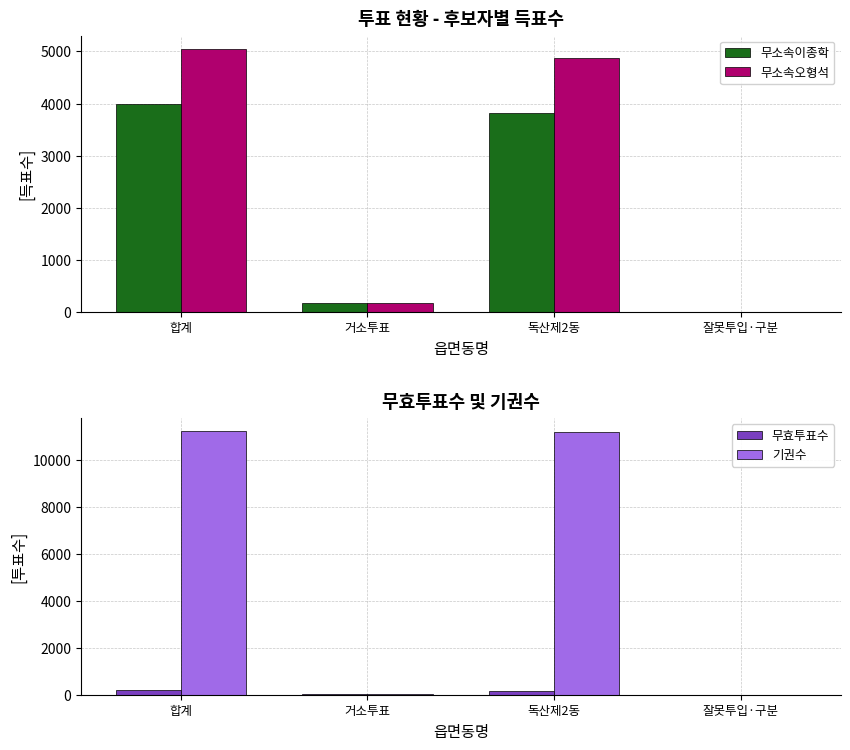

At how many categories does at least one series exceed 1744?

2